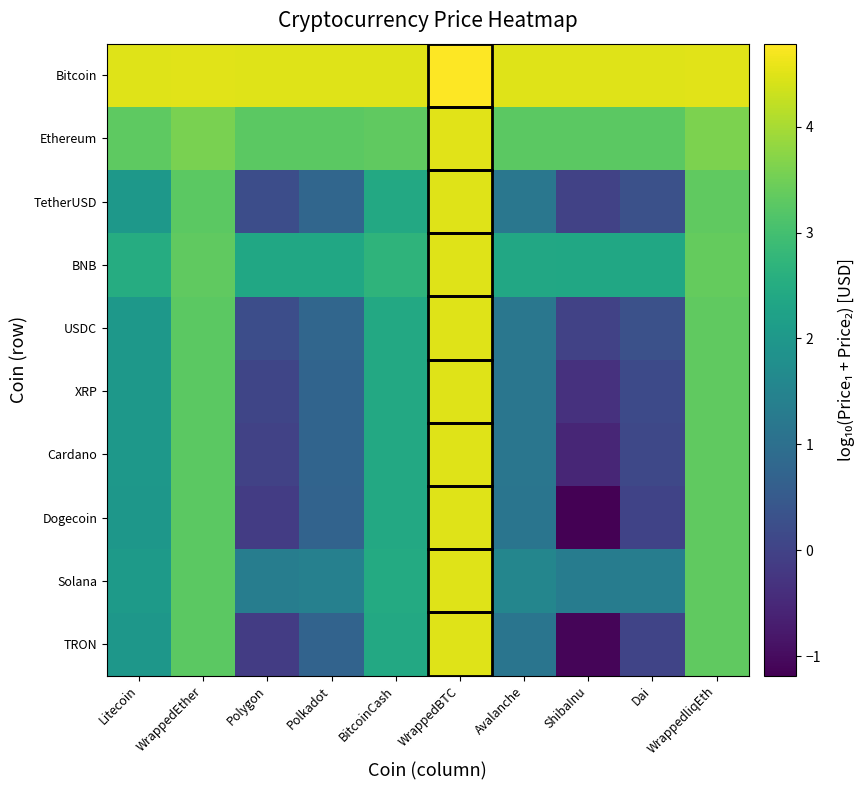

List the series in order of their peak value, lowest first.

Dogecoin, TRON, Cardano, XRP, TetherUSD, USDC, Solana, BNB, Ethereum, Bitcoin